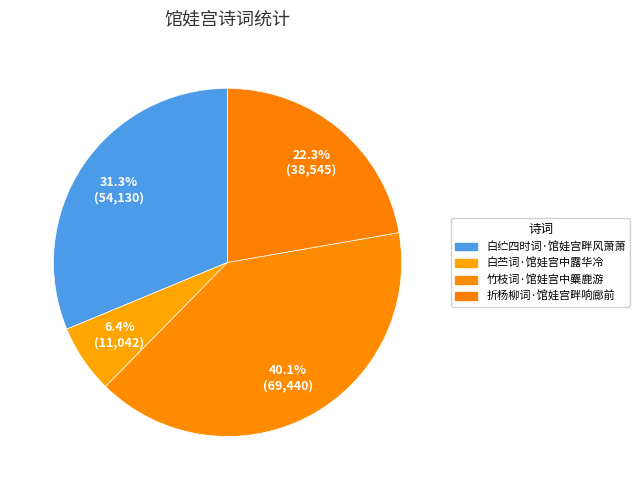

Approximately how many times larger is the value at 白苎词·馆娃宫中露华冷 compared to 竹枝词·馆娃宫中麋鹿游?

0.2